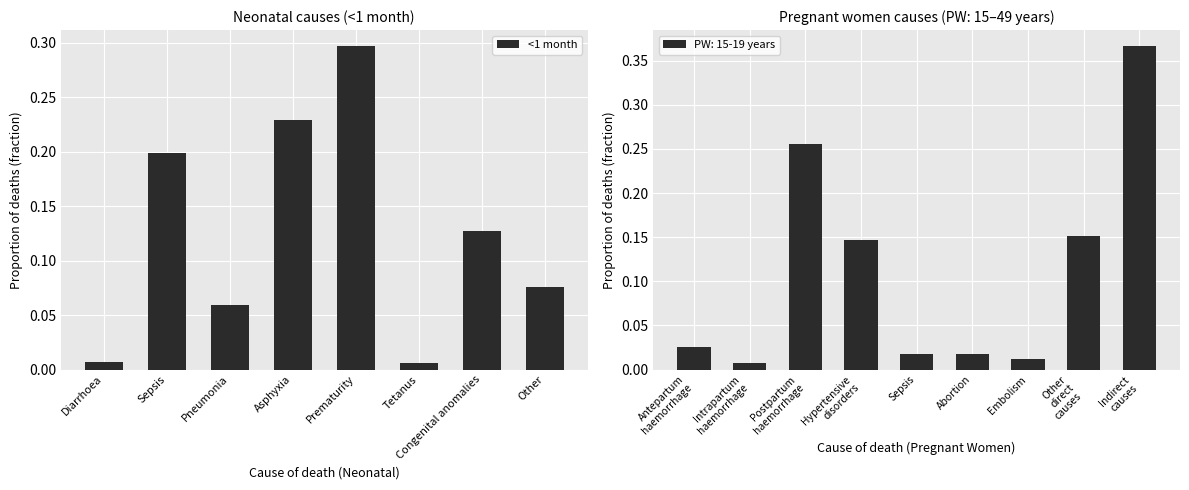

What is the difference between the values at Other and Diarrhoea?

0.1